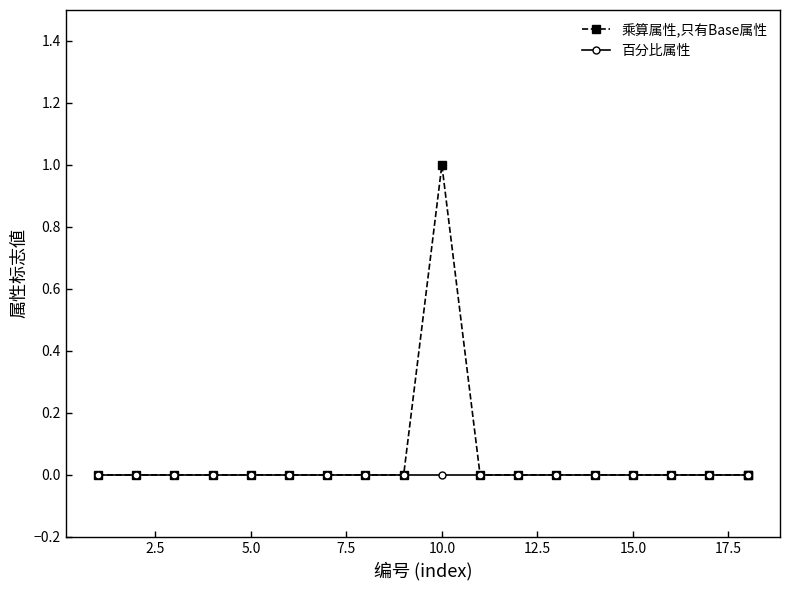

True or false: 乘算属性,只有Base属性 and 百分比属性 cross at least once.

False